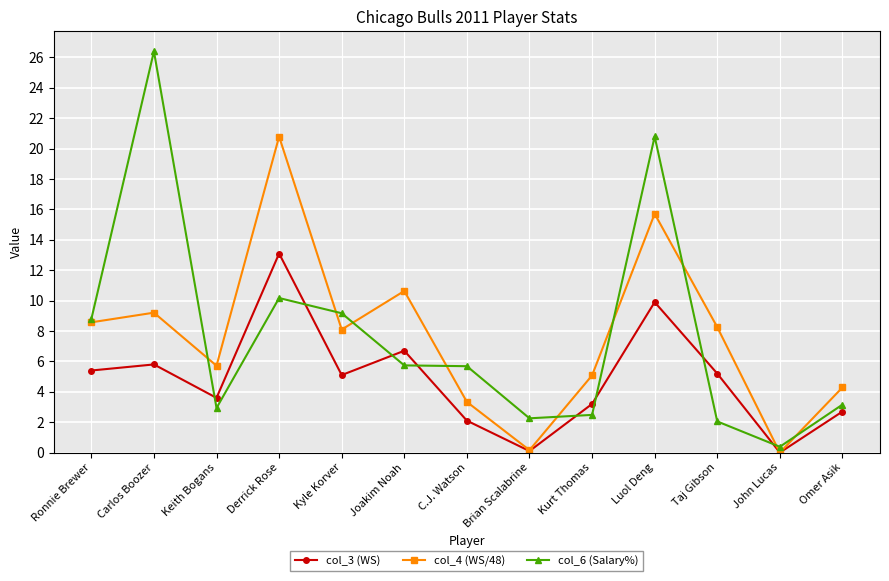

True or false: col_3 (WS) and col_6 (Salary%) intersect in this chart.

True